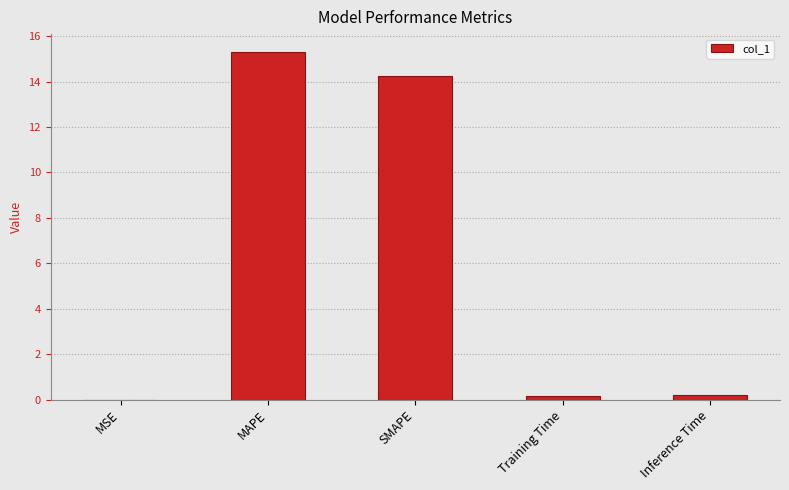

True or false: the data shows 26.0 at MAPE.

False